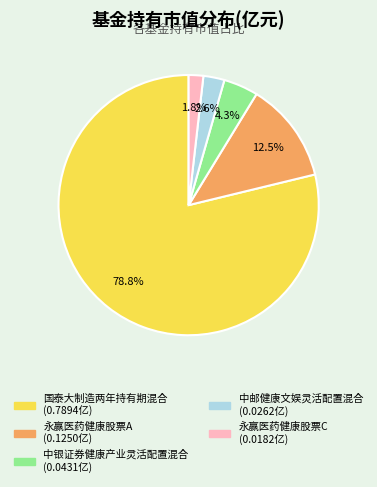

Count the number of slices in the pie.

5